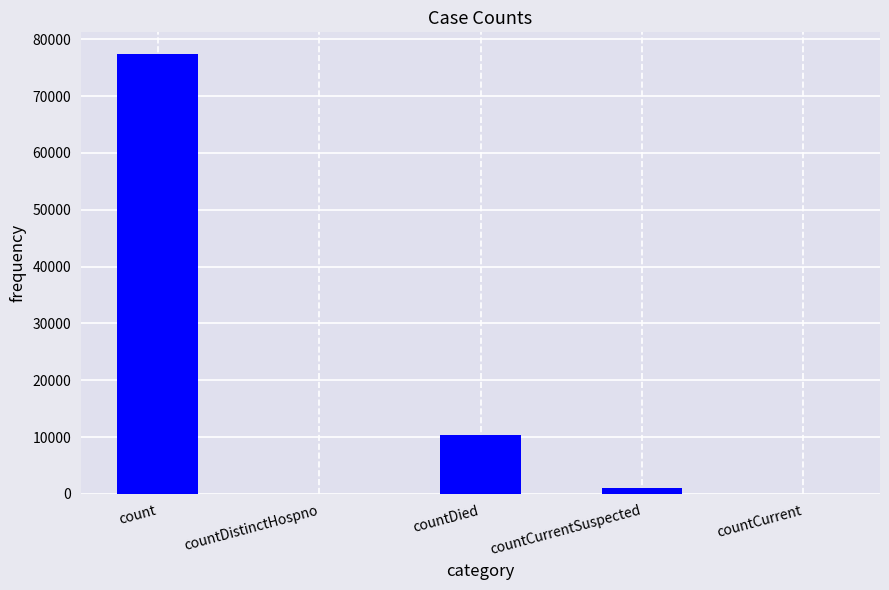

Reading left to right, extract all data points from this chart.

77360	0	10412	1098	0